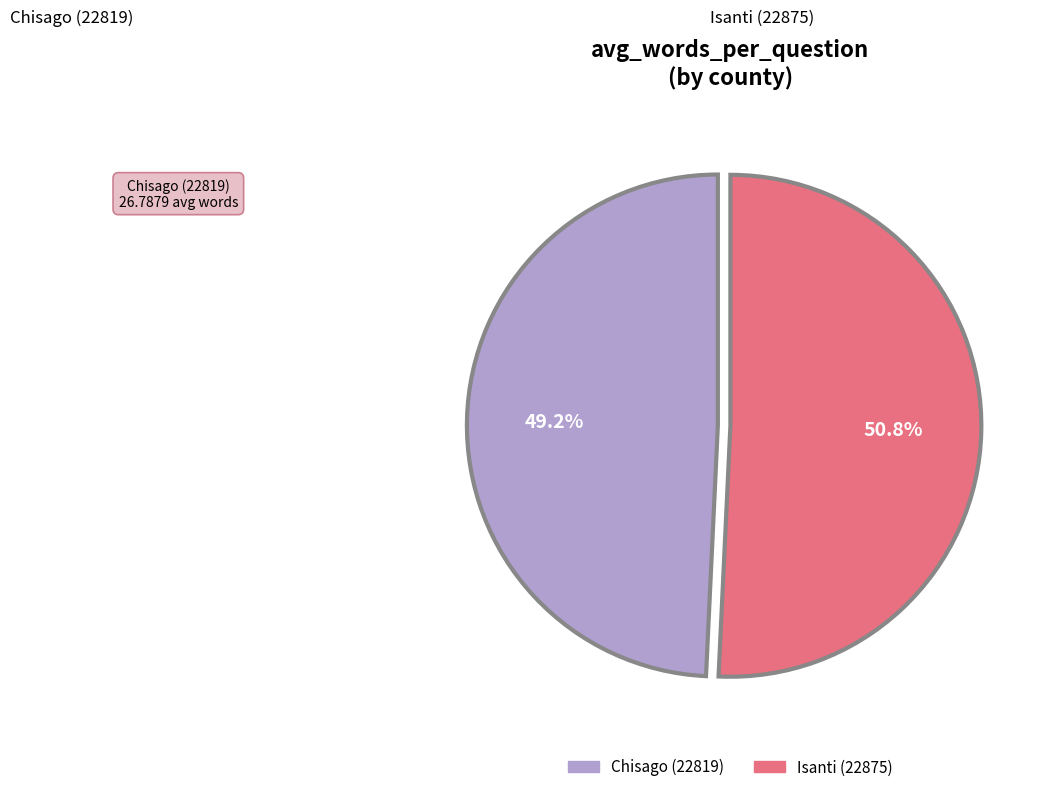

The Chisago (22819) slice represents 62% of the pie. True or false?

False